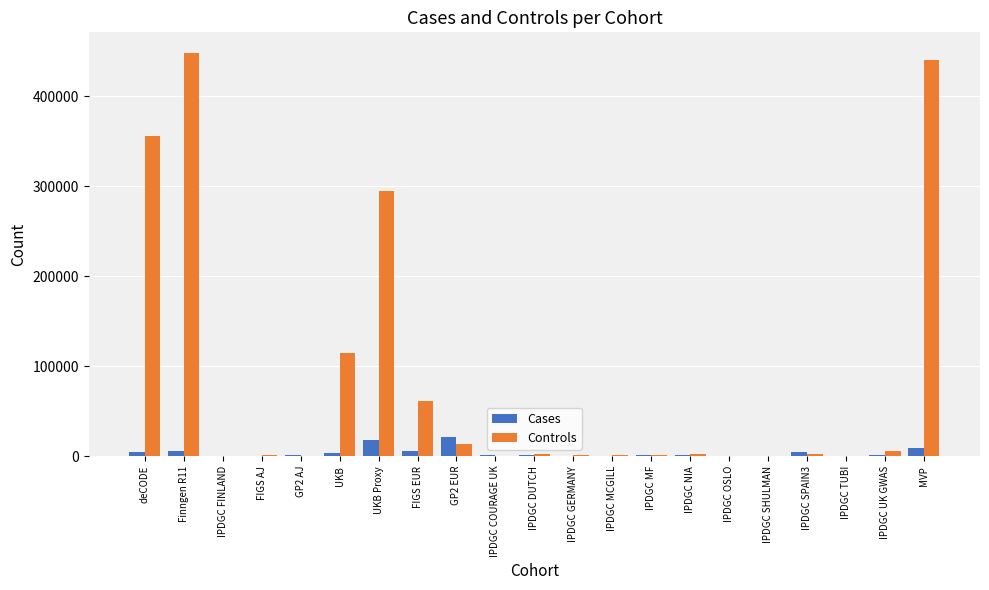

What is the maximum value shown in the chart?

448583